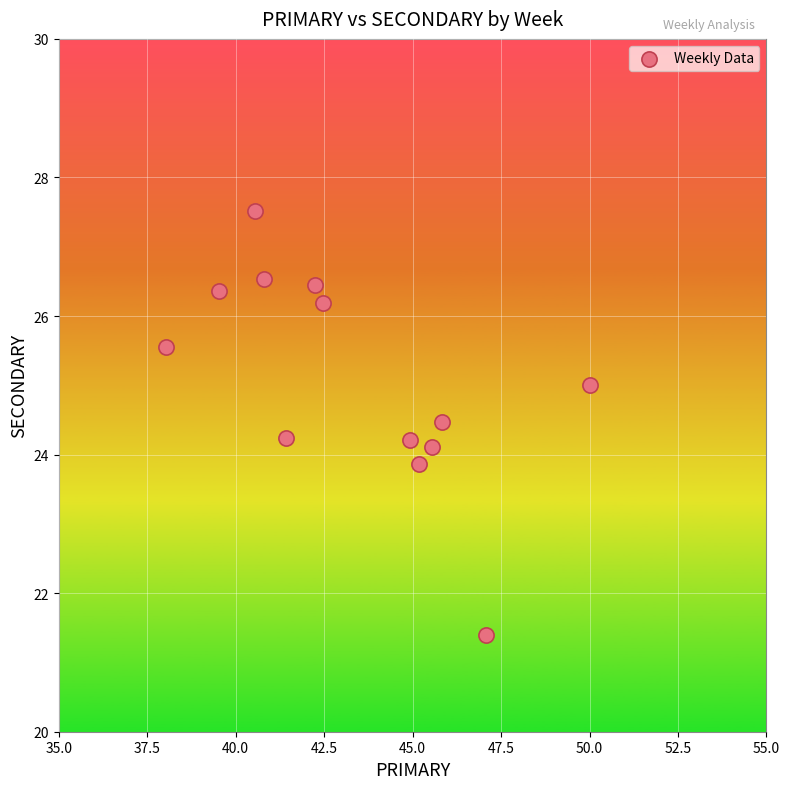

What is the range of X values (max minus min)?

12.0